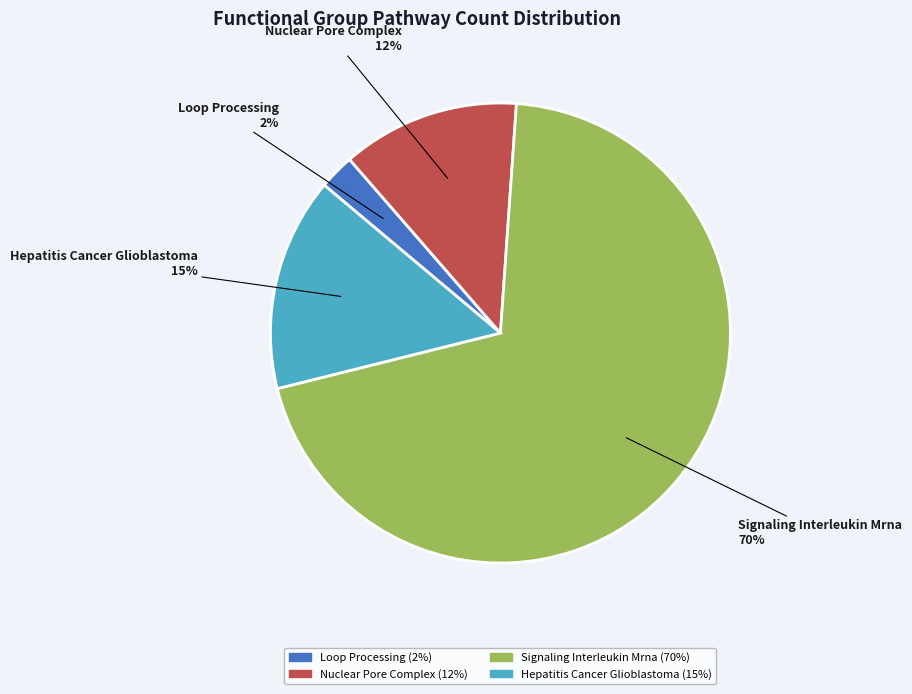

To the nearest percent, what portion does Hepatitis Cancer Glioblastoma represent?

15%